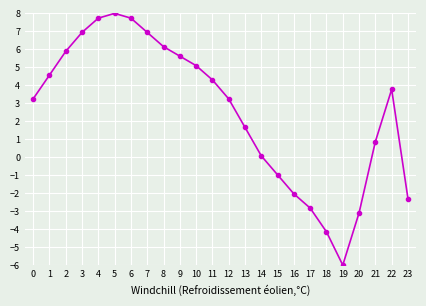

Is this an area chart (filled region under the line)?

No